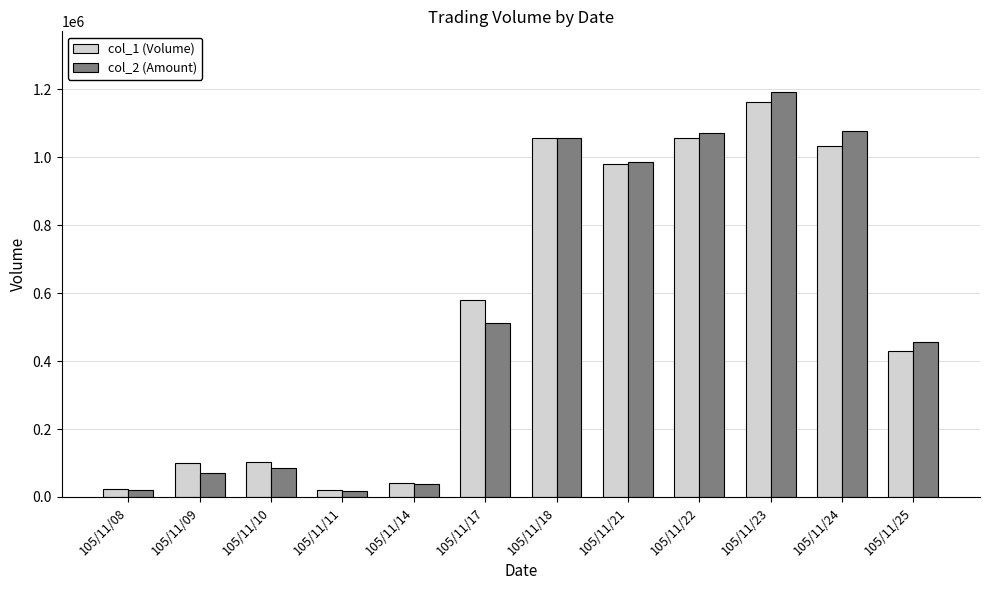

How many bars are there in total?

24